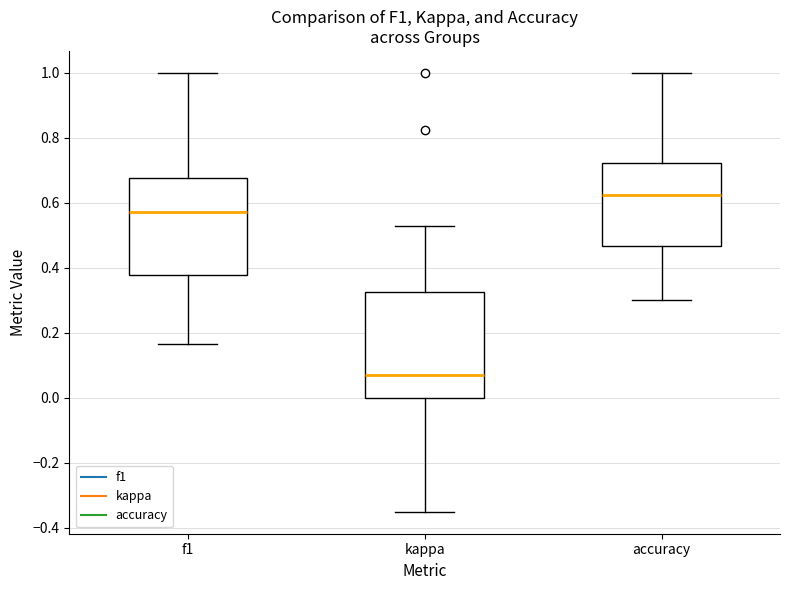

Reading left to right, transcribe this box plot: for each box, give where its median line is, the range the box spans, and where its two whiskers end, as read against the y-axis. The values are not printed on the chart, so give them approximately, as read against the axis.

f1: median 0.58, box 0.38 to 0.68, whiskers 0.16 to 1.00
kappa: median 0.06, box 0.00 to 0.32, whiskers -0.36 to 0.54
accuracy: median 0.62, box 0.46 to 0.72, whiskers 0.30 to 1.00